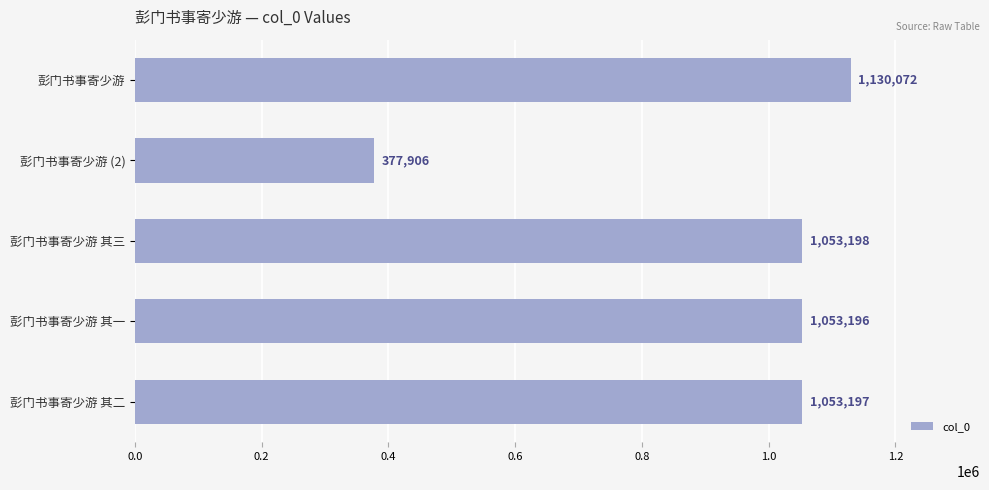

List the labels in order of value, largest first.

彭门书事寄少游, 彭门书事寄少游 其三, 彭门书事寄少游 其二, 彭门书事寄少游 其一, 彭门书事寄少游 (2)